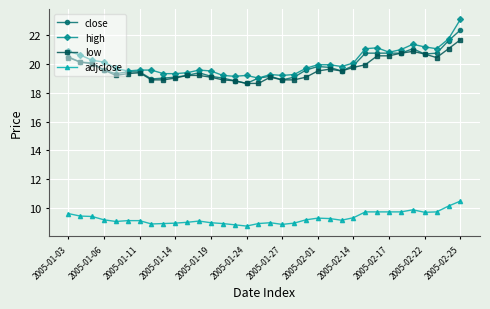

True or false: adjclose and close cross at least once.

False